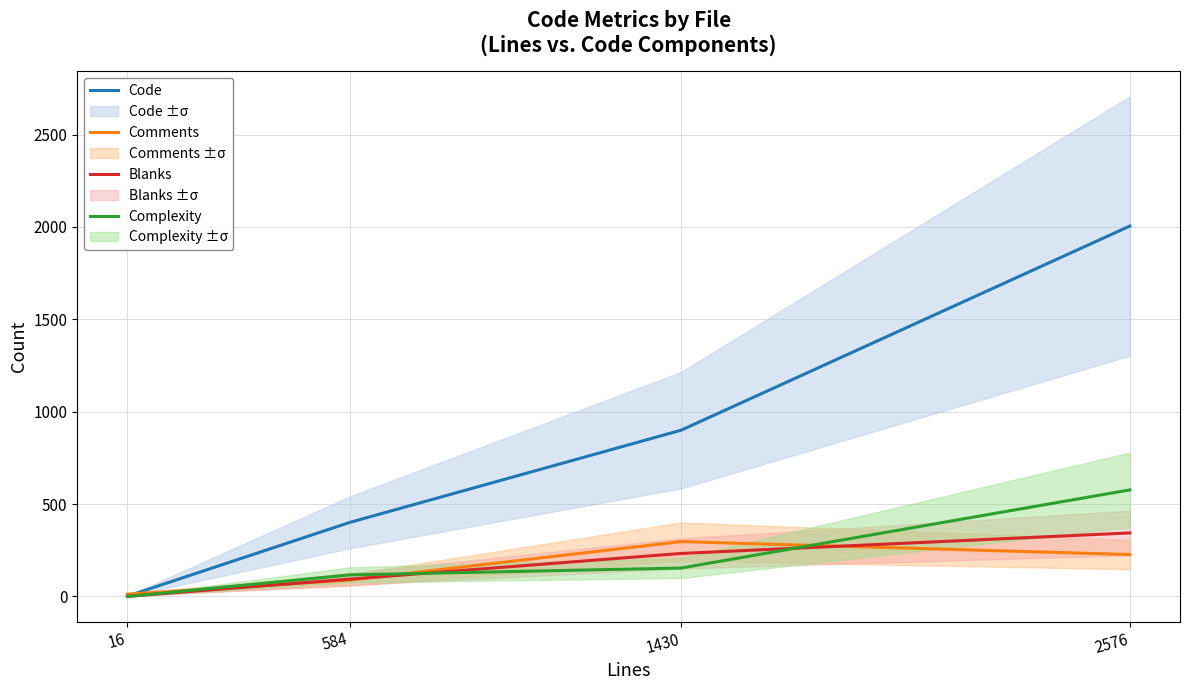

The value of Code at 584 is 401. True or false?

True